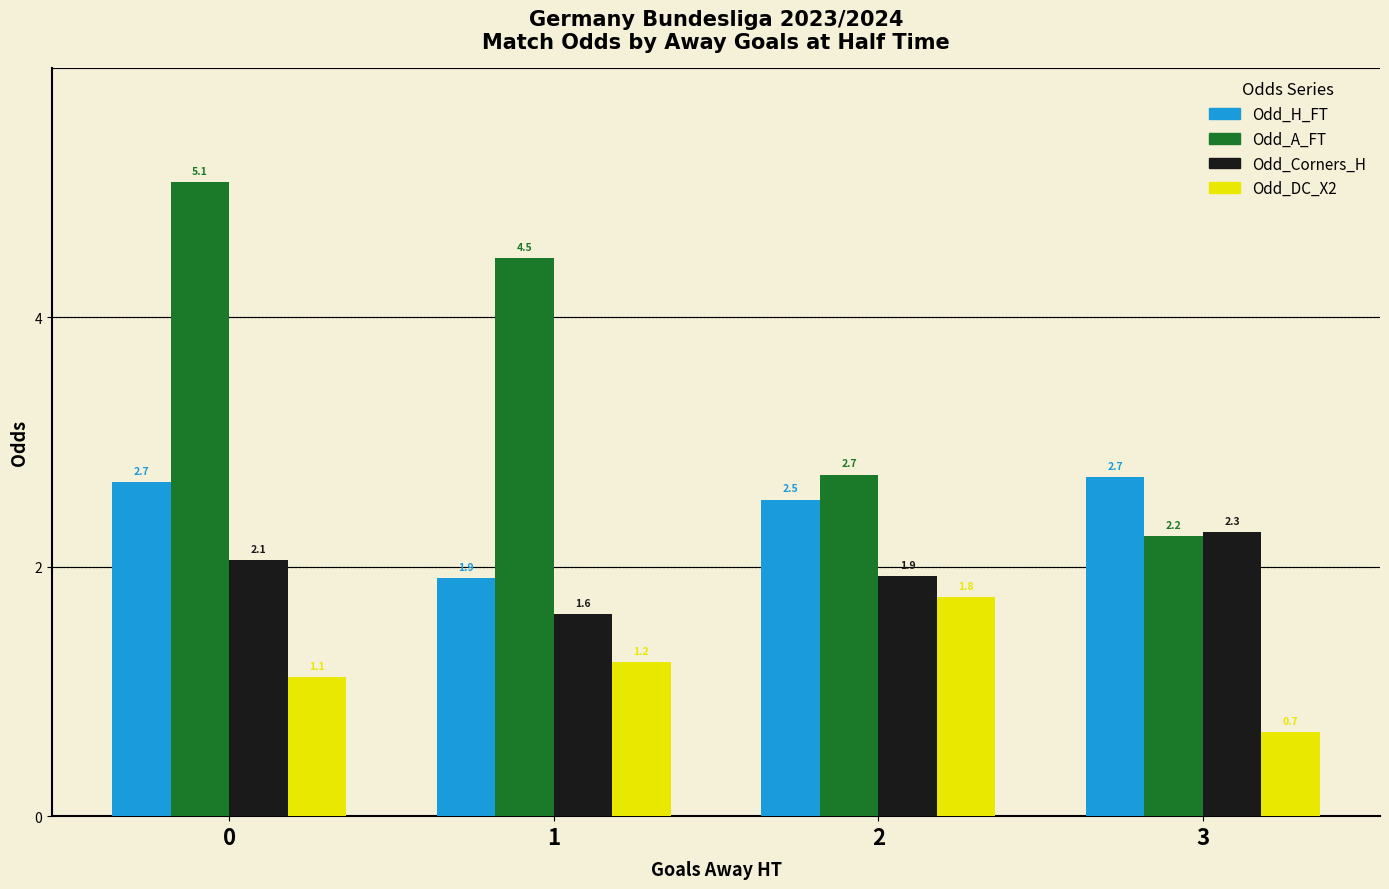

Does the chart contain any negative values?

No